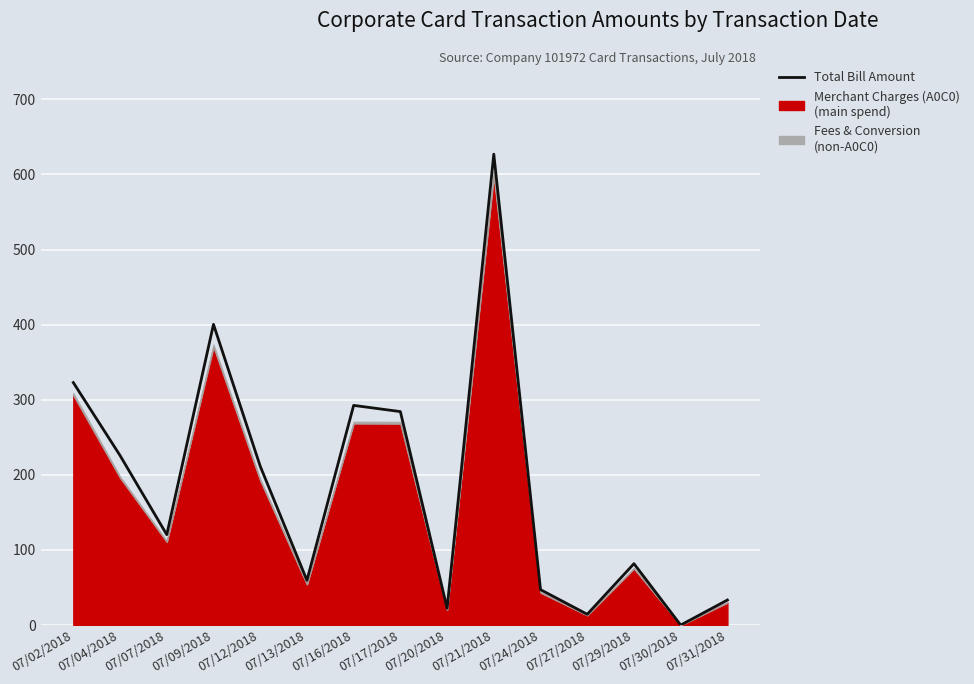

What is the change in value from 07/12/2018 to 07/24/2018?

-164.4